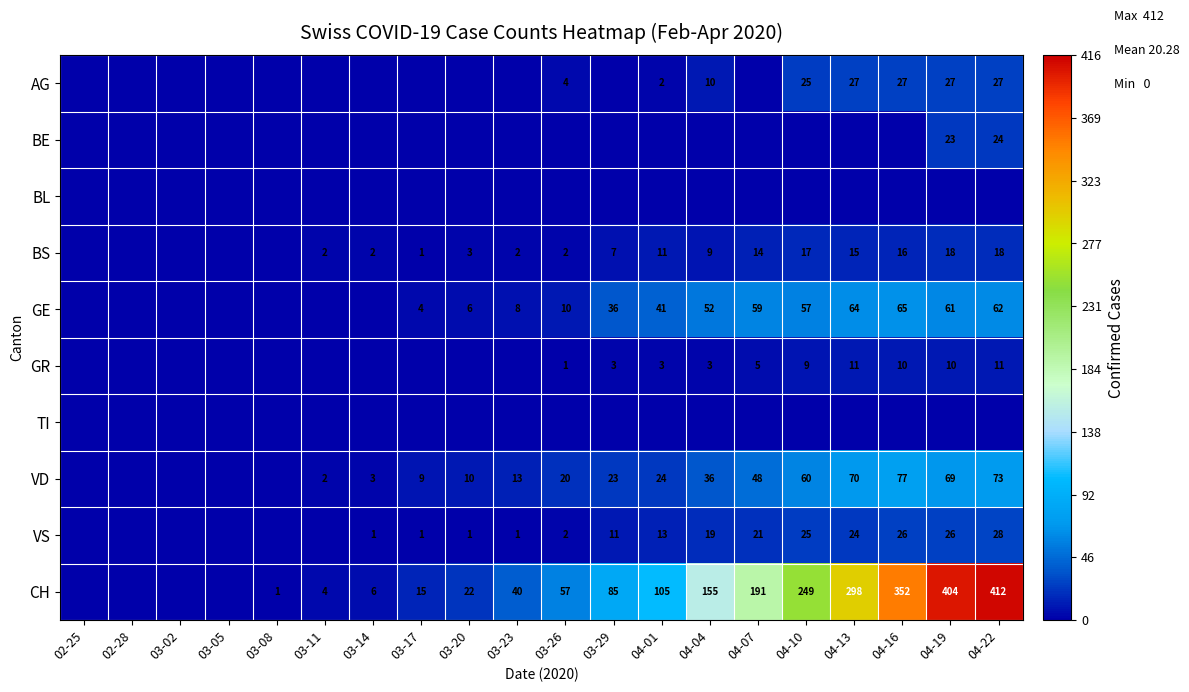

What is the sum of the GR values at 04-13 and 03-26?

12